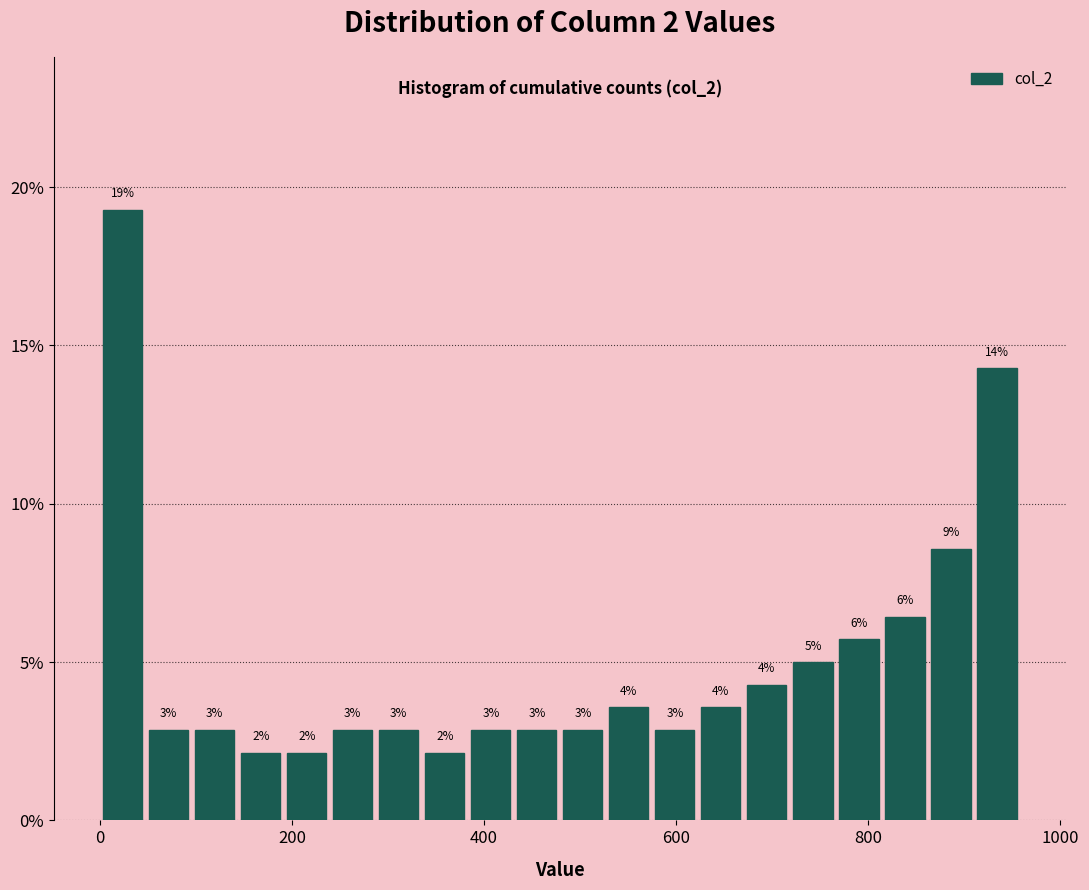

Read against the x-axis, roughly where is the centre of the tallest bar?

20